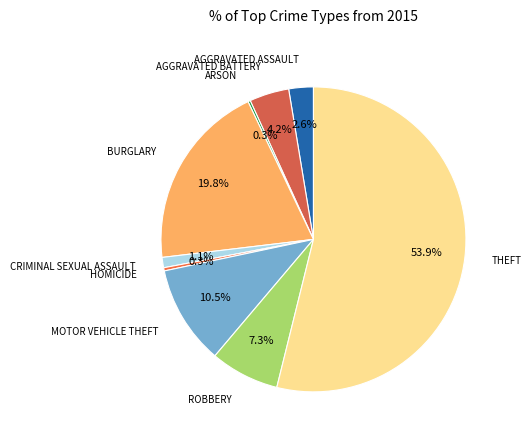

Count the number of slices in the pie.

9